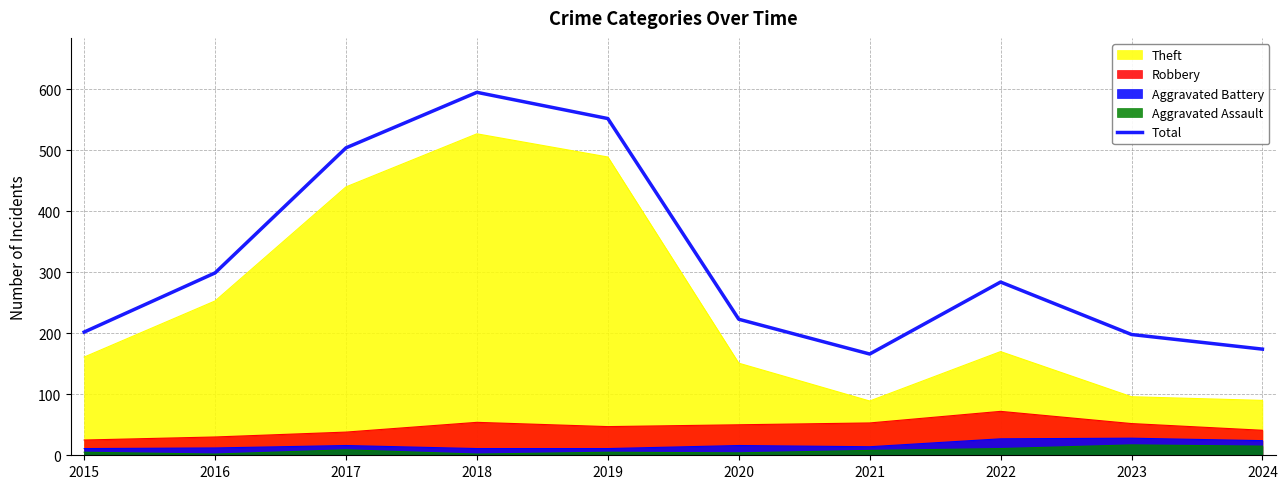

Rank the categories by value from lowest to highest.

2021, 2024, 2023, 2015, 2020, 2022, 2016, 2017, 2019, 2018